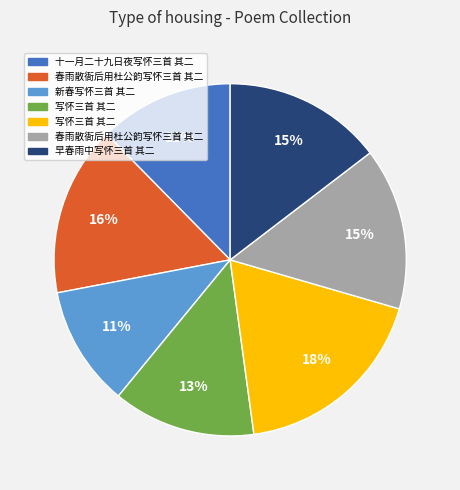

To the nearest percent, what is the difference between the largest and smallest slice percentages?

7%